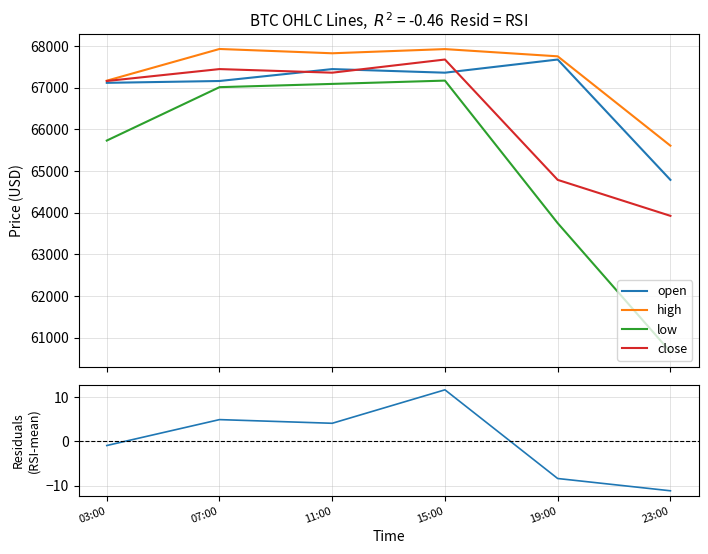

List the labels in order of close value, smallest first.

23:00, 19:00, 03:00, 11:00, 07:00, 15:00